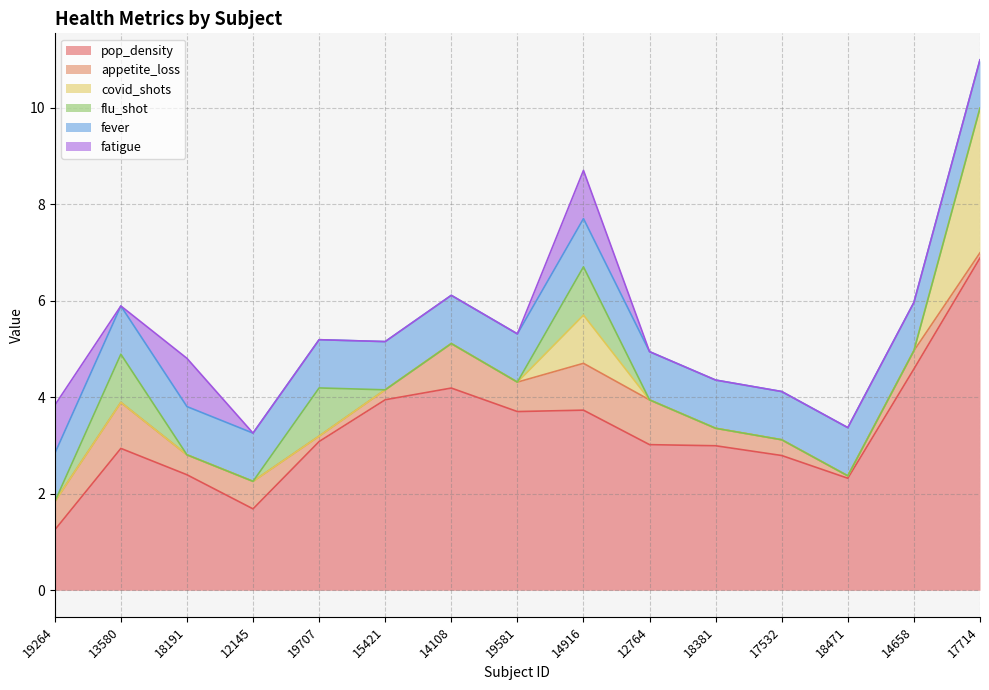

The flu_shot series shows -0.4 at 15421. True or false?

False